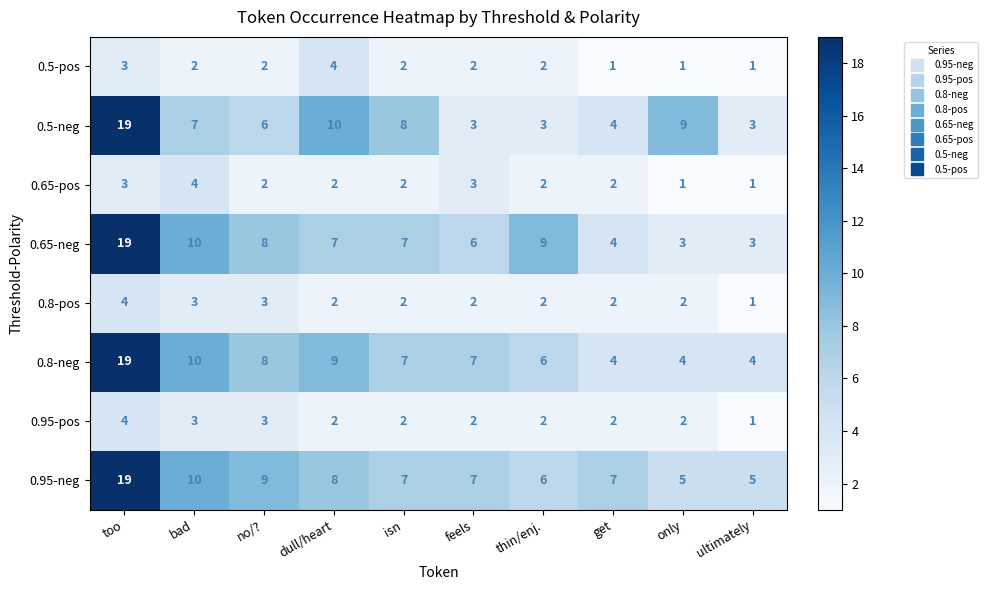

What is the difference between the maximum and minimum values in the 0.65-neg series?

16